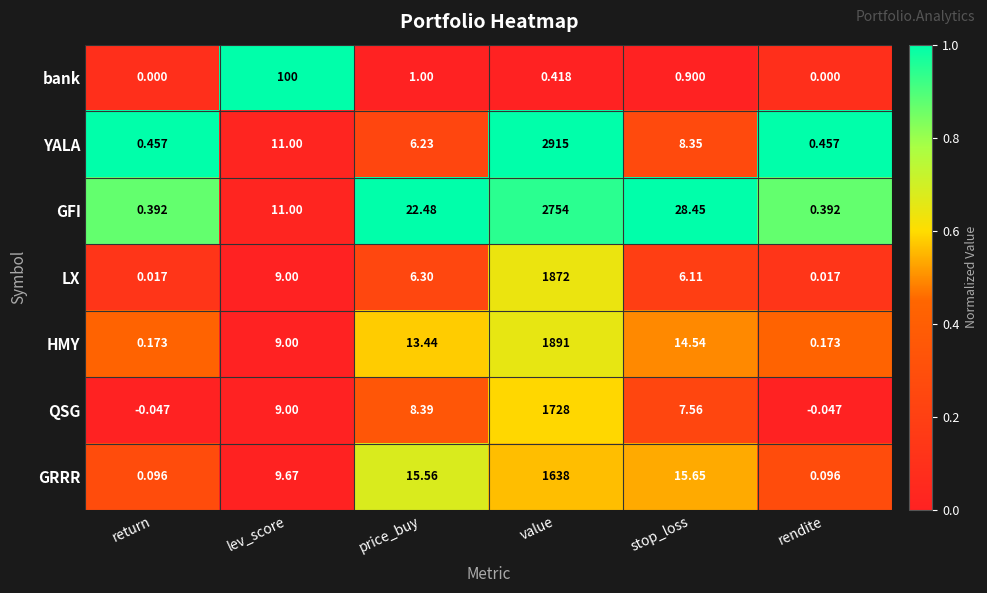

Rank the series at price_buy from highest to lowest value.

GFI, GRRR, HMY, QSG, LX, YALA, bank